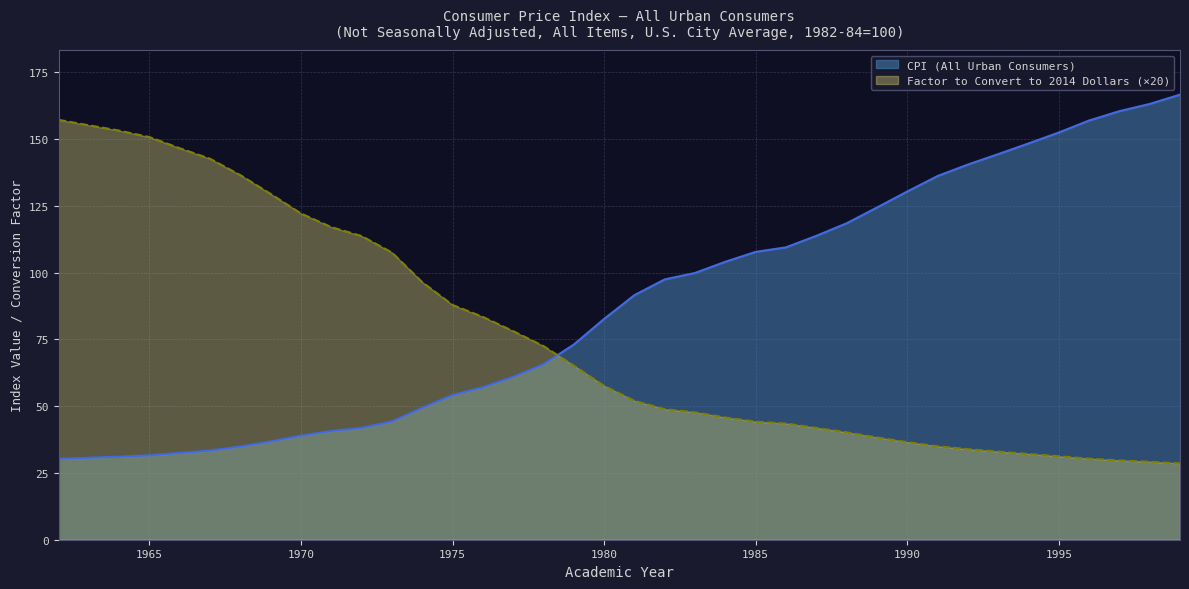

What is the sum of all Factor to Convert to 2014 Dollars values?

2895.7